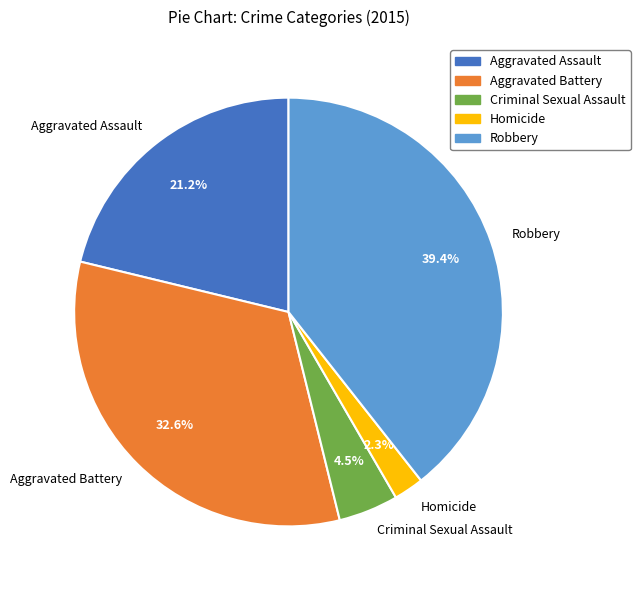

Combined, what portion of the pie is Criminal Sexual Assault and Aggravated Assault?

25.7%